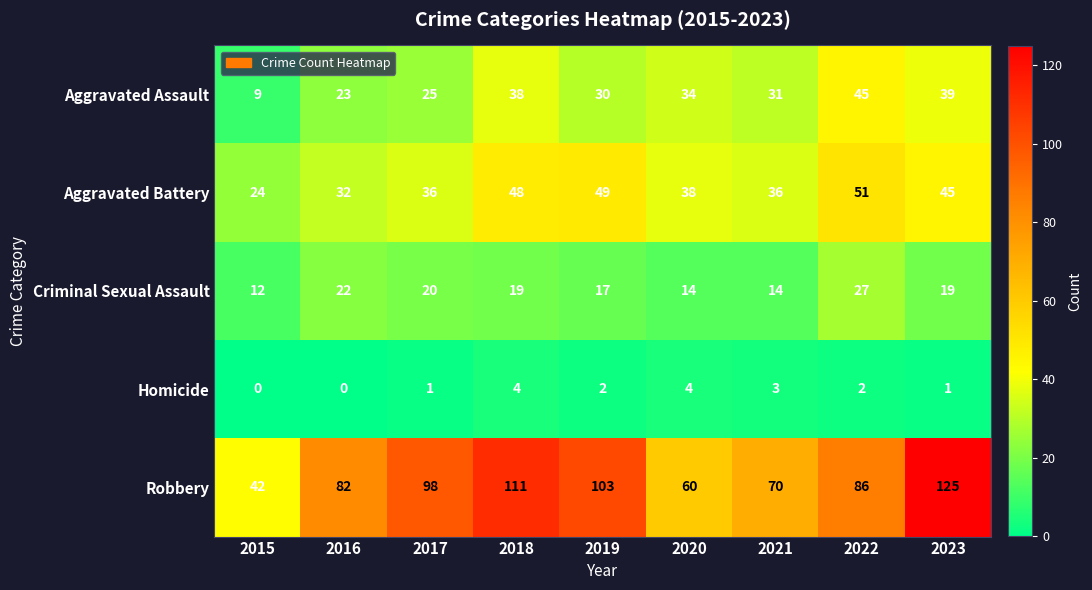

What is the difference between the second highest and second lowest values in the Aggravated Assault series?

16